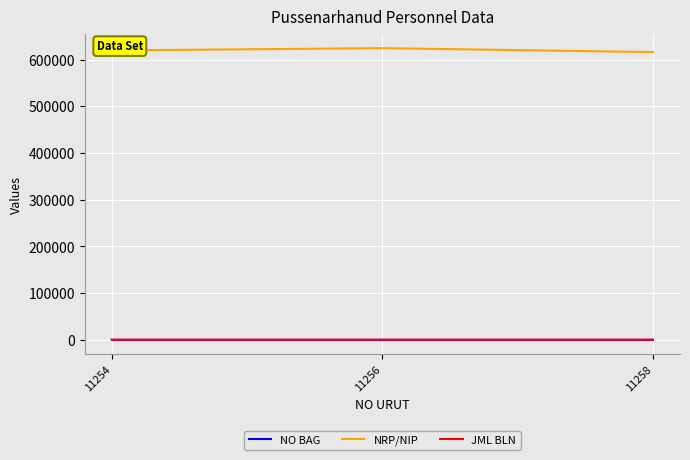

What is the average value of the NRP/NIP series?

620232